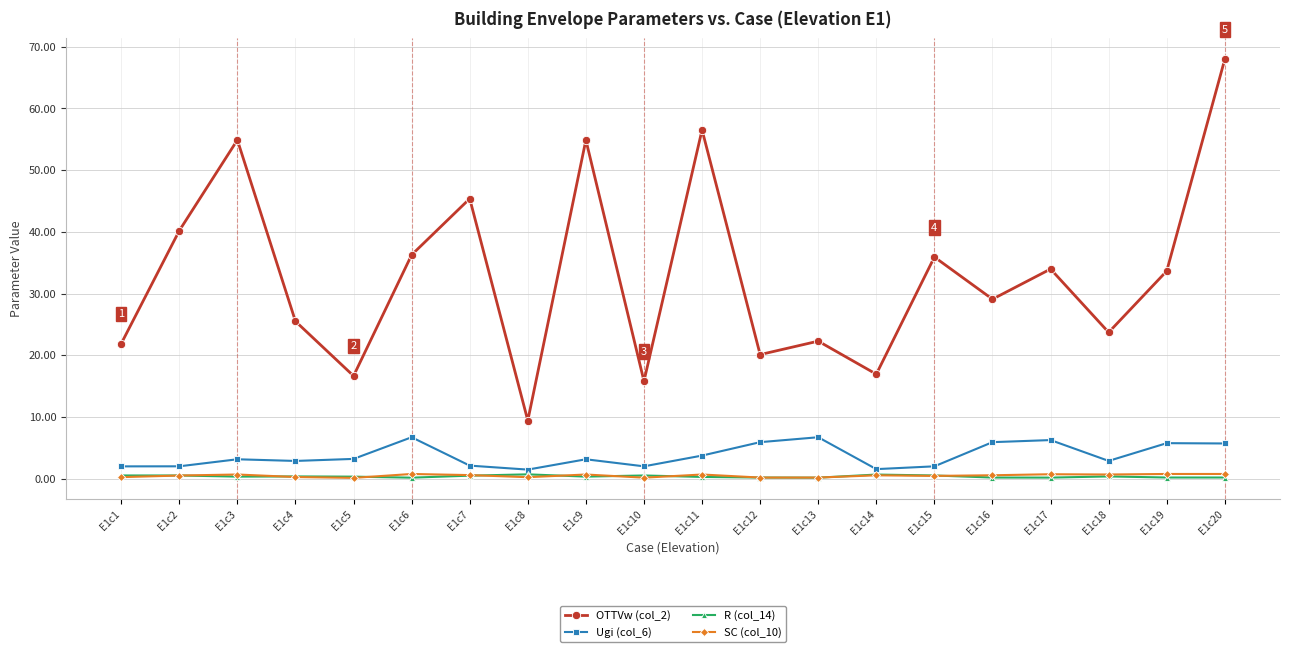

What value does the R (col_14) series have at E1c12?

0.2